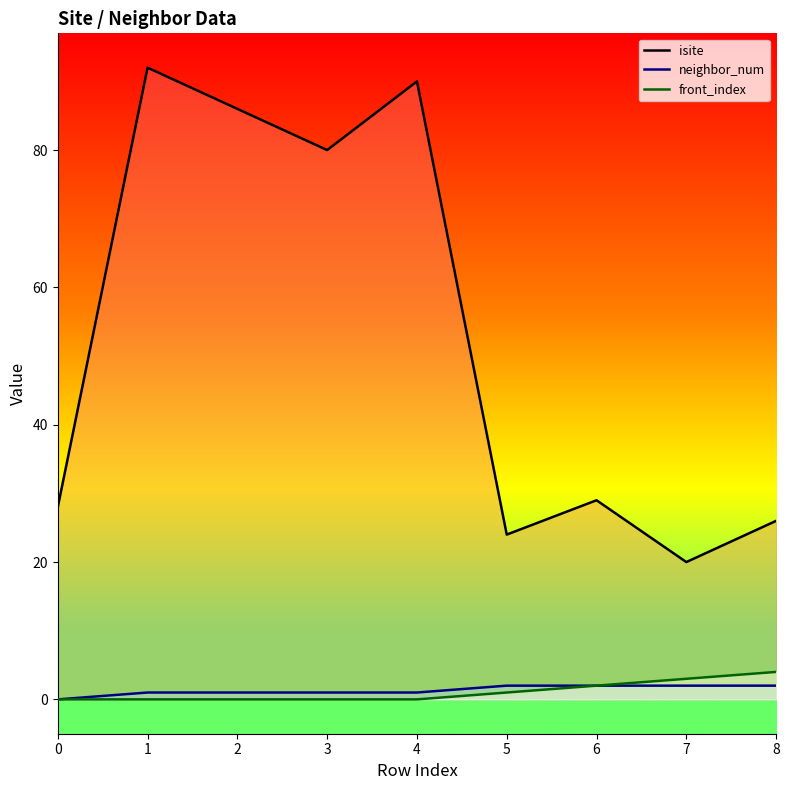

What is the total value across all series at 3?

81